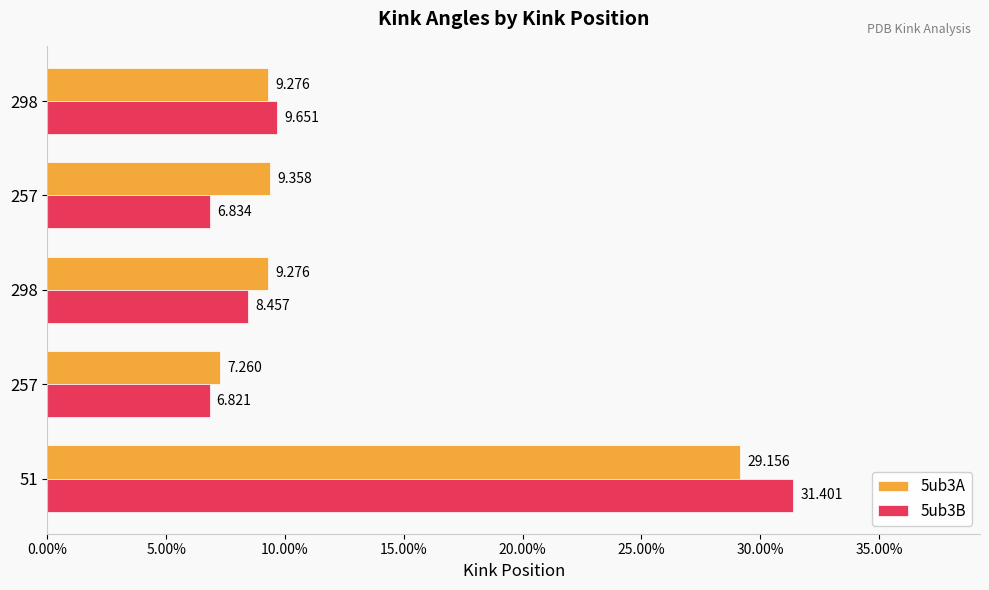

What are all the series names shown in the legend?

5ub3A, 5ub3B